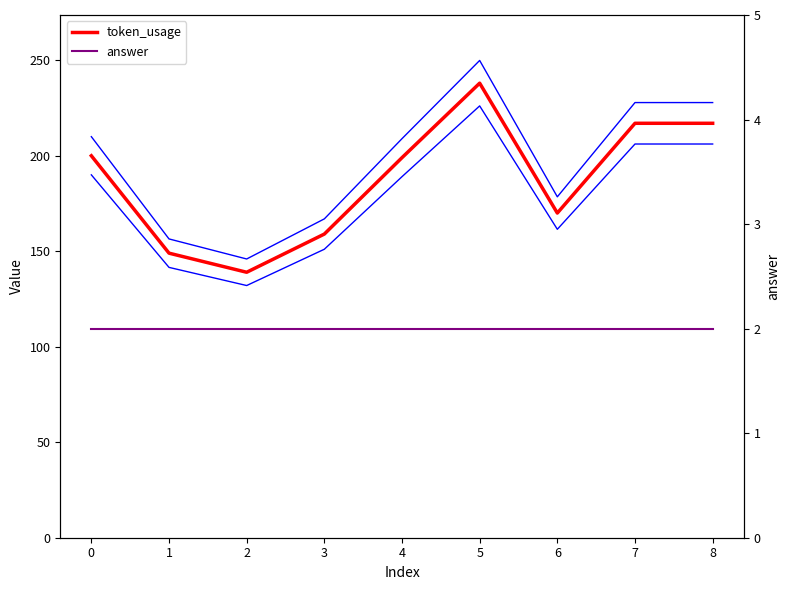

What is the maximum value for answer?

2